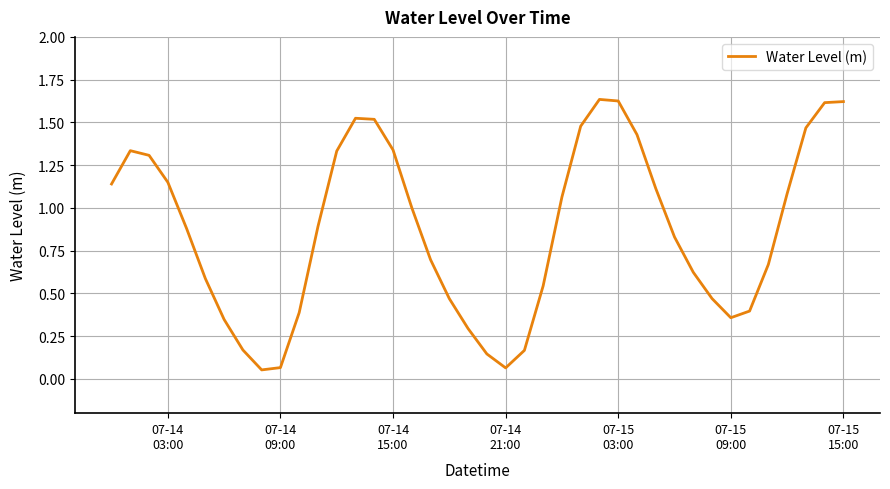

What is the average value?

0.9